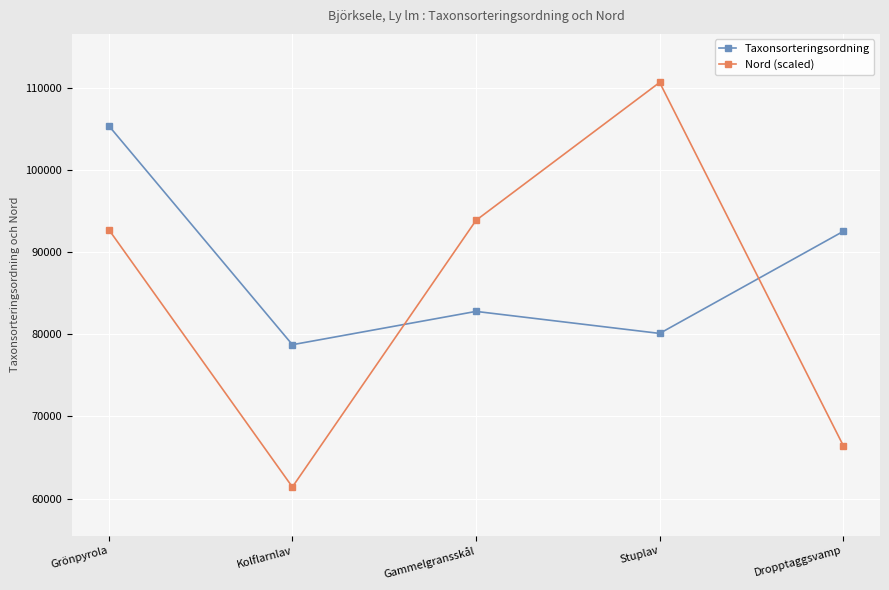

Which series has the largest total across all categories?

Taxonsorteringsordning